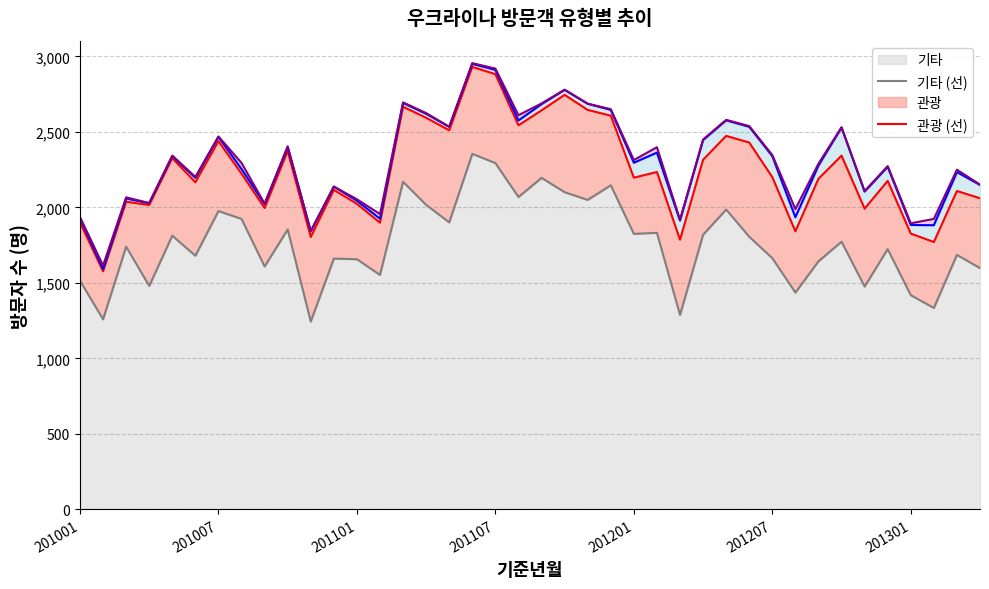

What is the highest value of the 기타 series?

2355